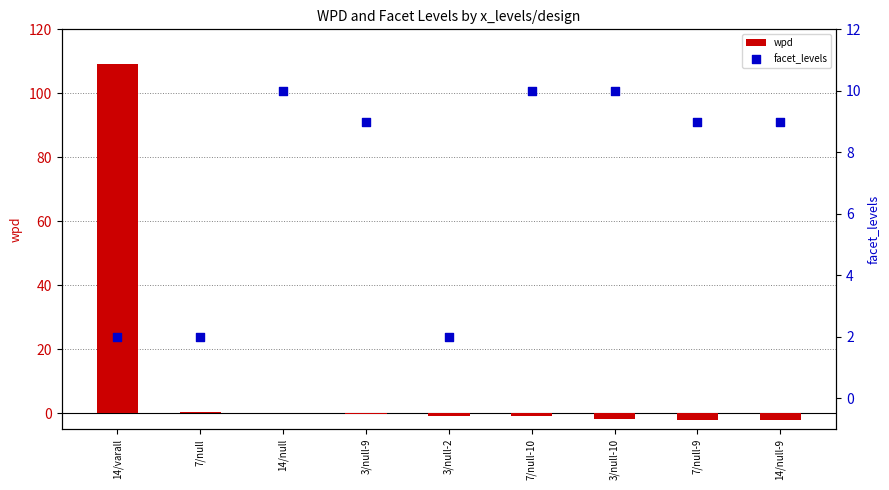

What is the total value across all series at 14/null-9?

6.9